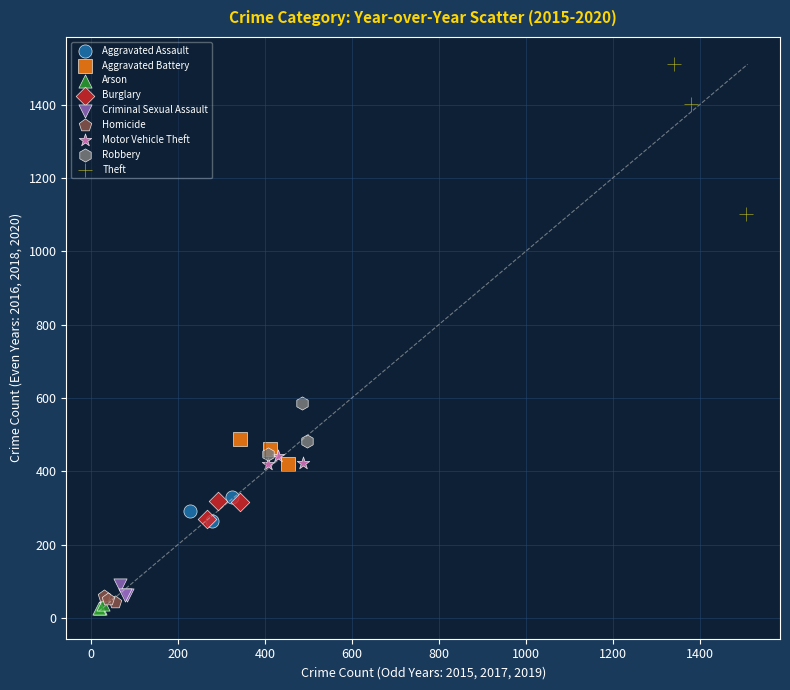

Which series contains the highest Y value?

Theft